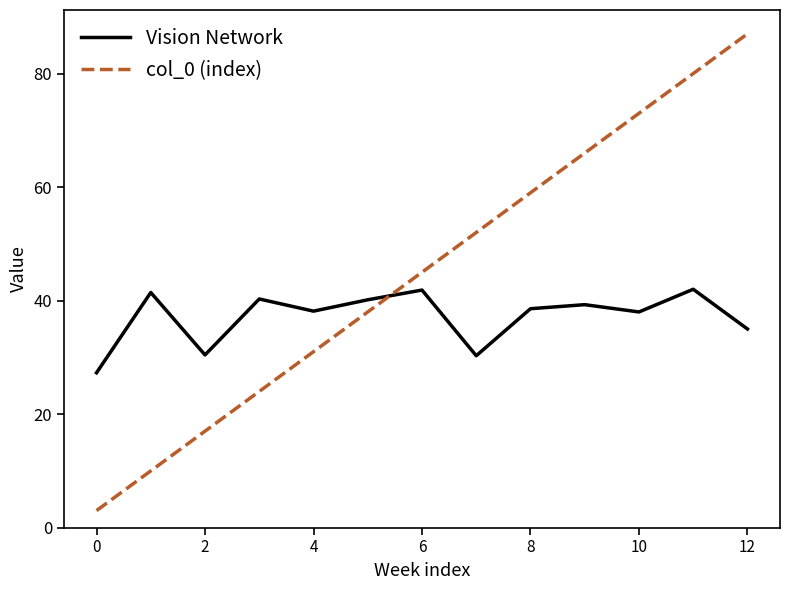

List the series in order of their overall mean, lowest first.

Vision Network, col_0 (index)